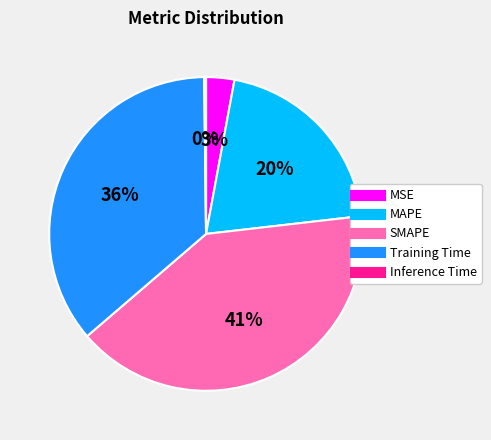

Is it true that MAPE is 20% of the pie?

True